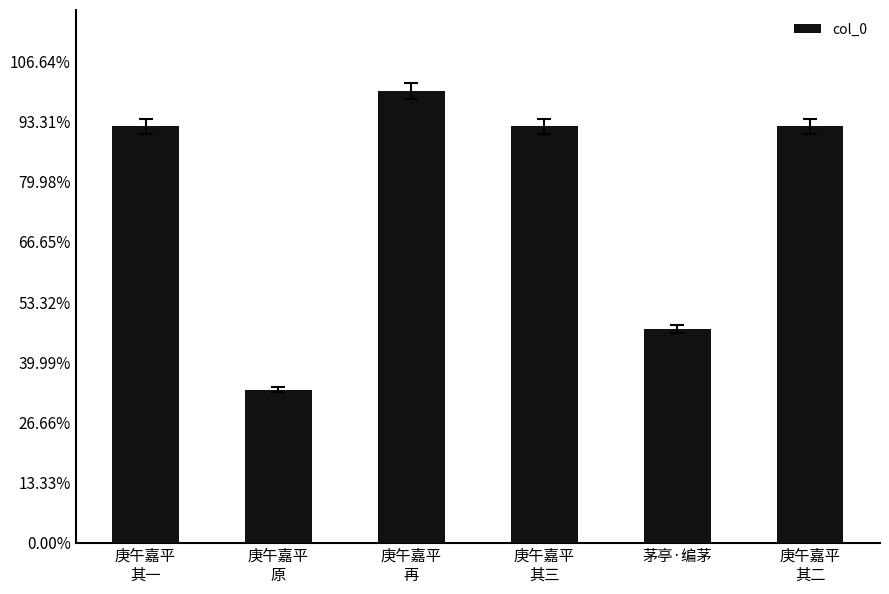

Does the chart contain any negative values?

No